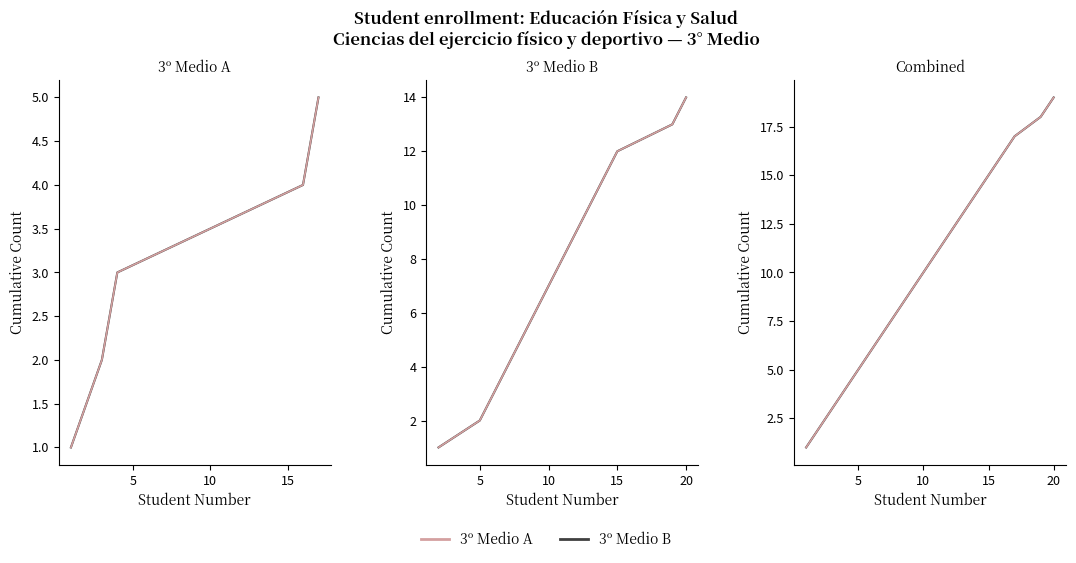

Is it true that the value at 10 is 4?

False